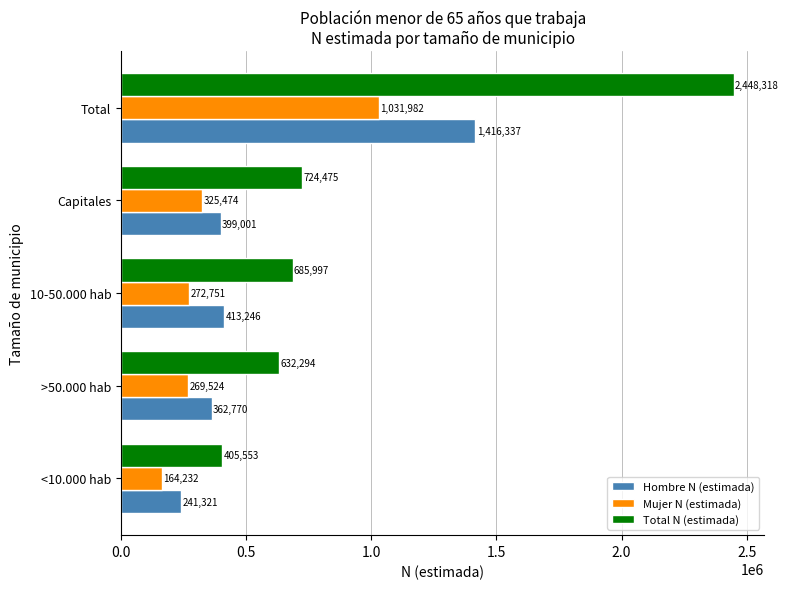

What is the minimum value for Total N (estimada)?

405553